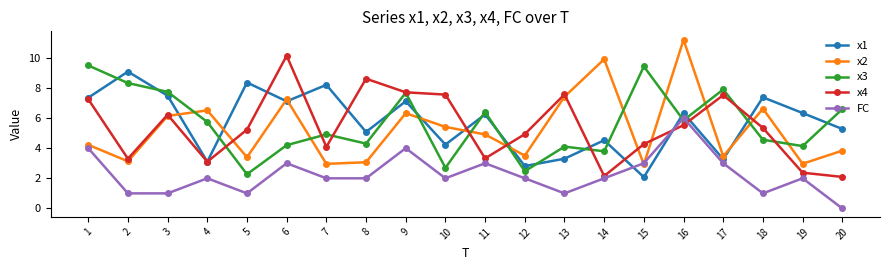

In x4, how many points are higher than both neighbors (excluding endpoints)?

5